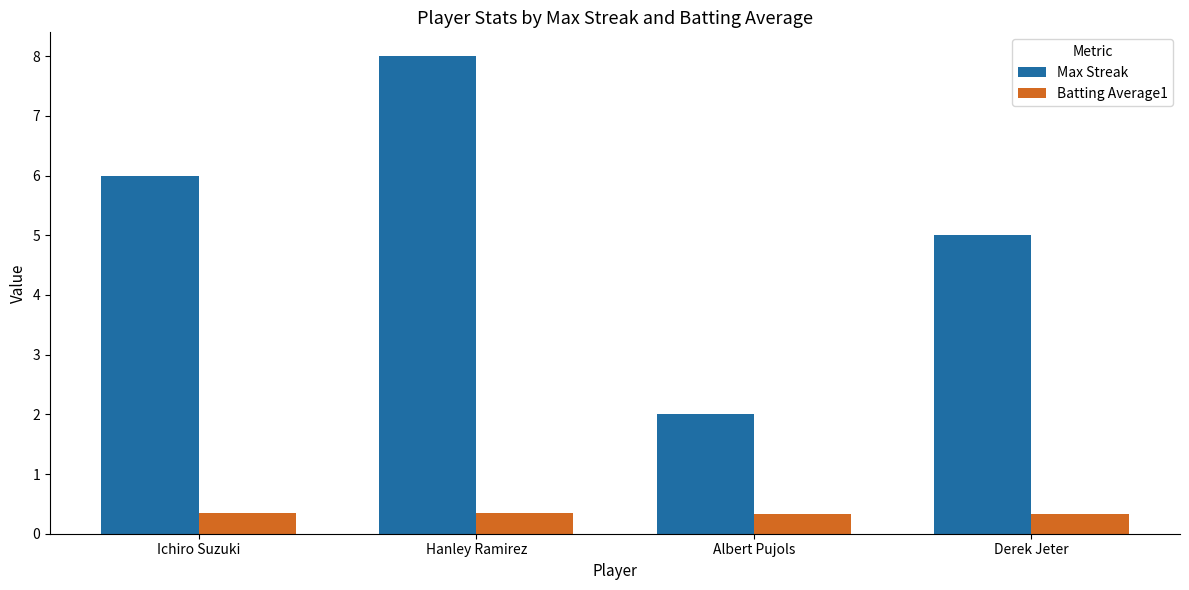

List the series in order of their overall mean, highest first.

Max Streak, Batting Average1